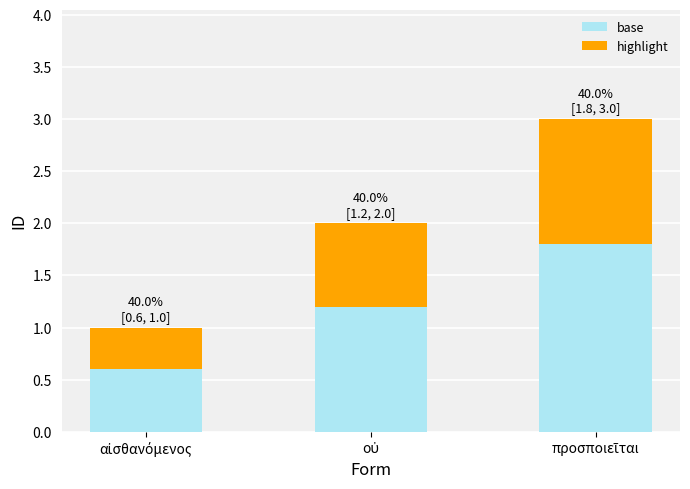

What is the average value of the base series?

1.2